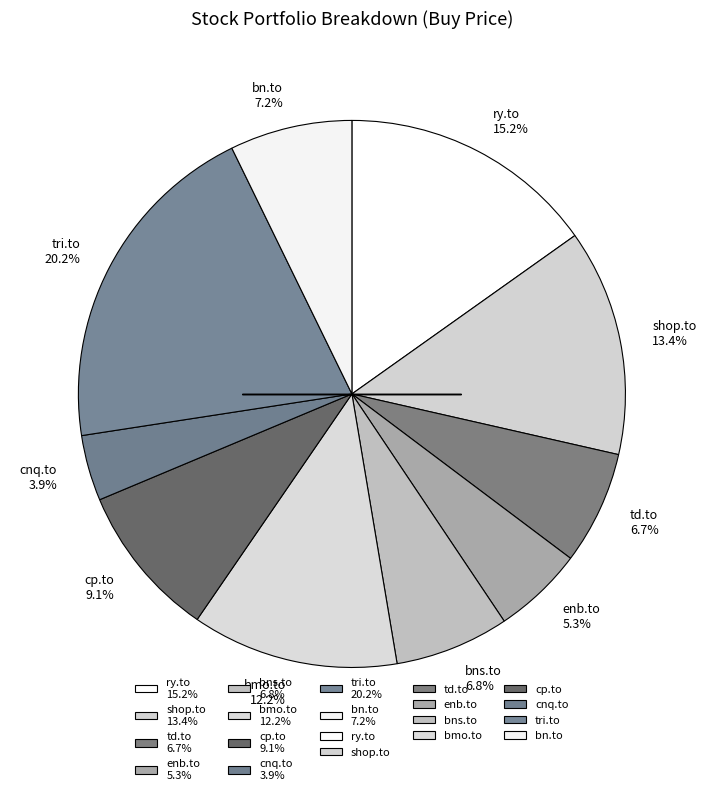

To the nearest percent, what portion does enb.to represent?

5%